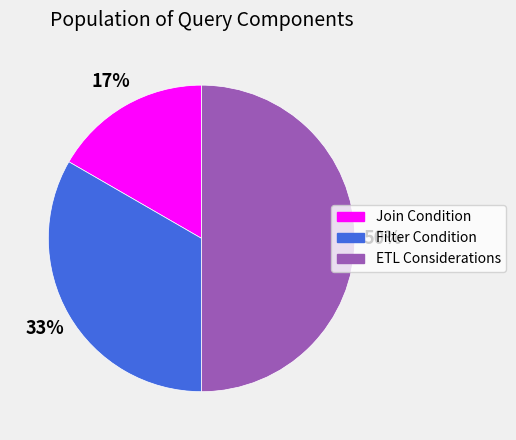

Which has a higher value, ETL Considerations or Filter Condition?

ETL Considerations